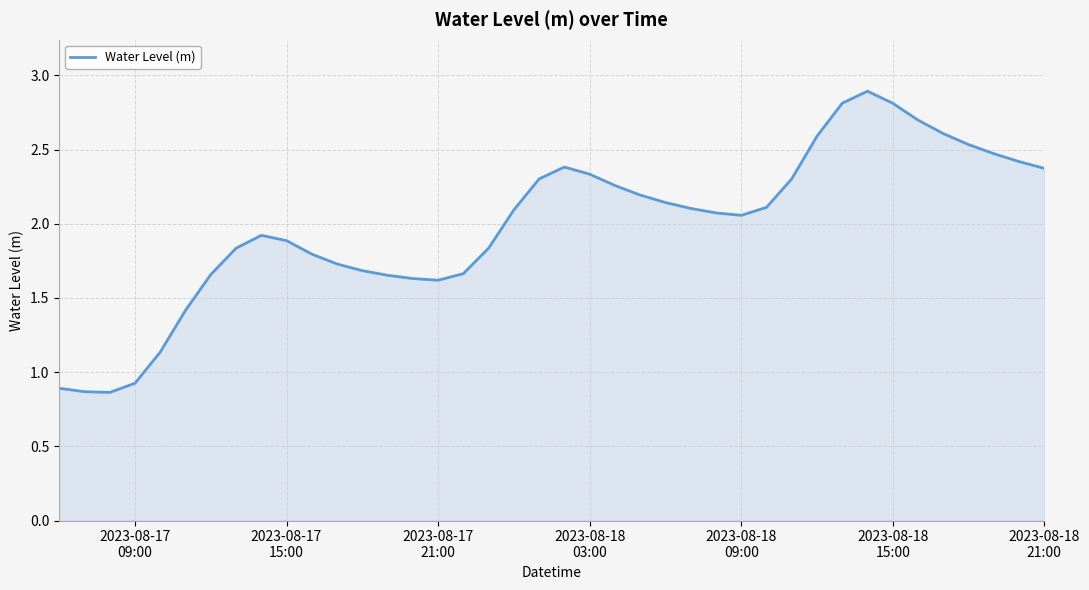

What is the greatest value displayed?

2.9